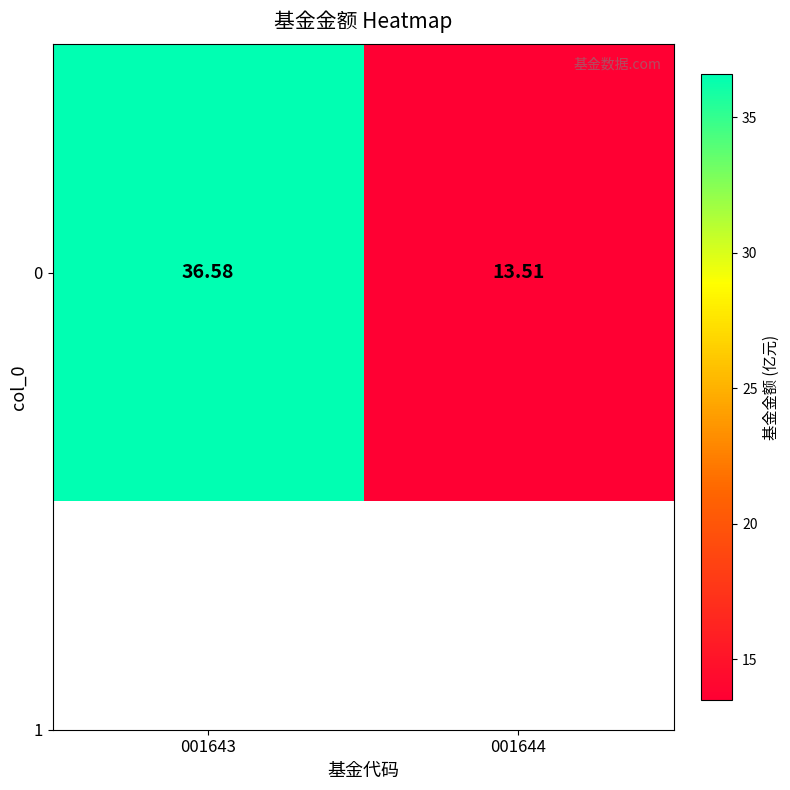

Between 001644 and 001643, which is larger?

001643